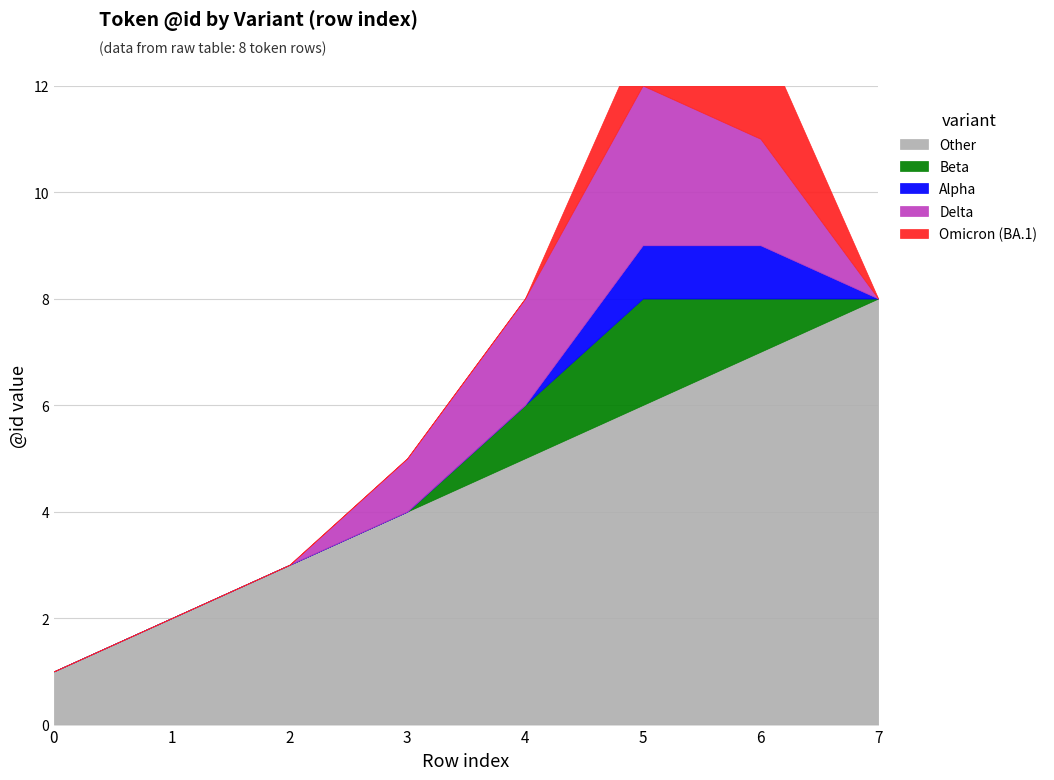

Is it true that Delta equals 0 at 2?

True